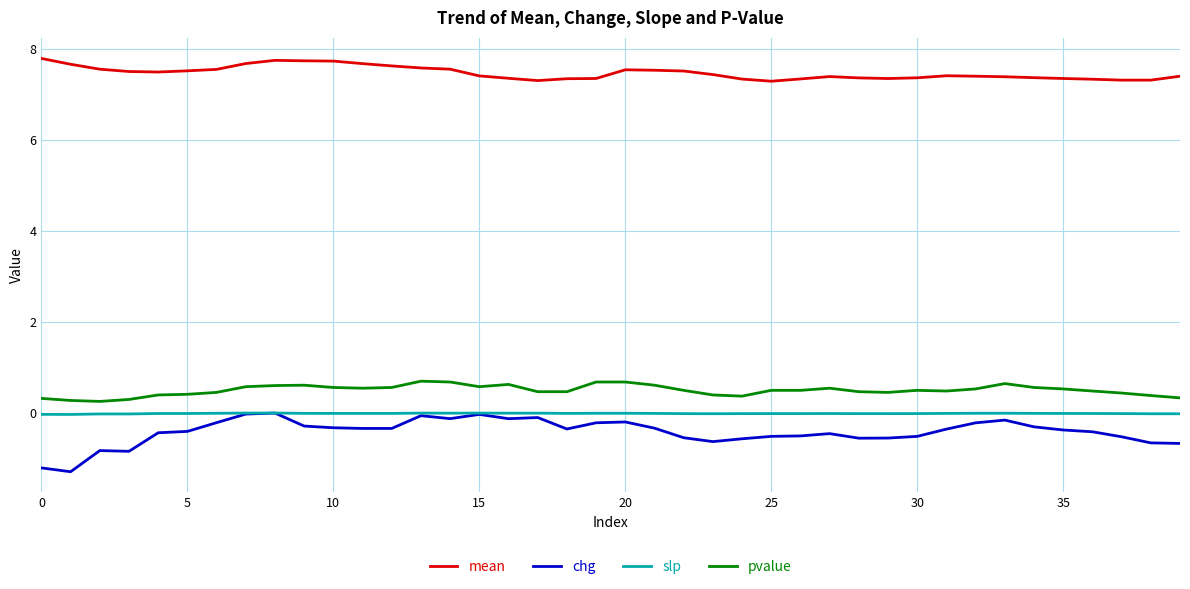

Which series has the largest range (max minus min)?

chg